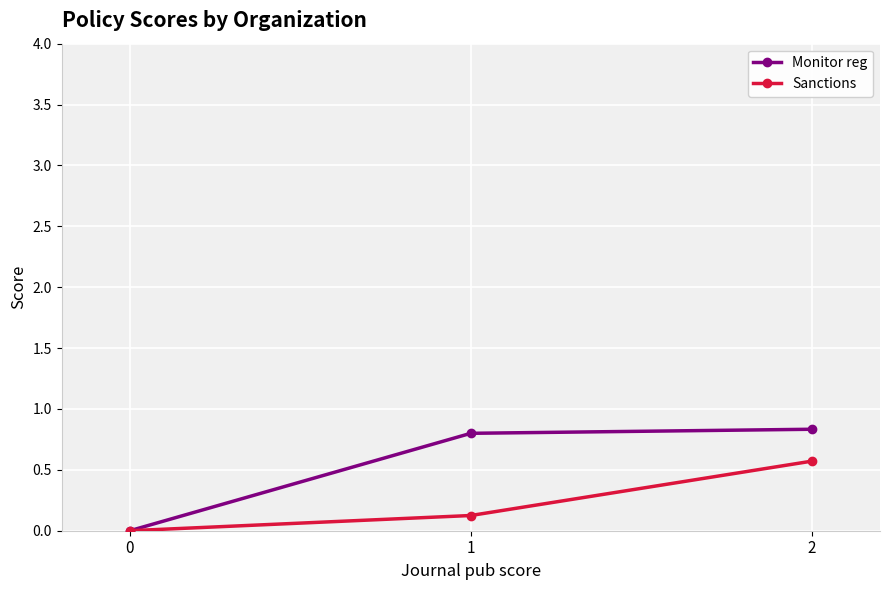

What is the total value across all series at 2?

1.4